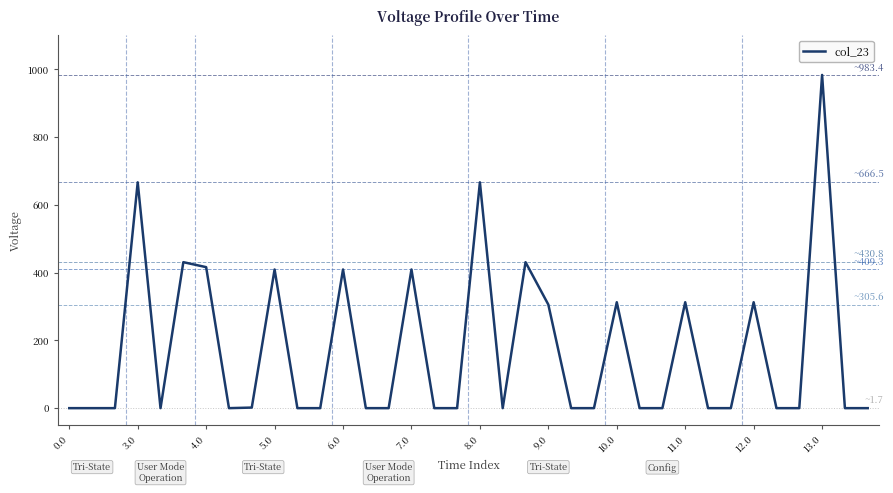

What is the sum of all values?

6067.2